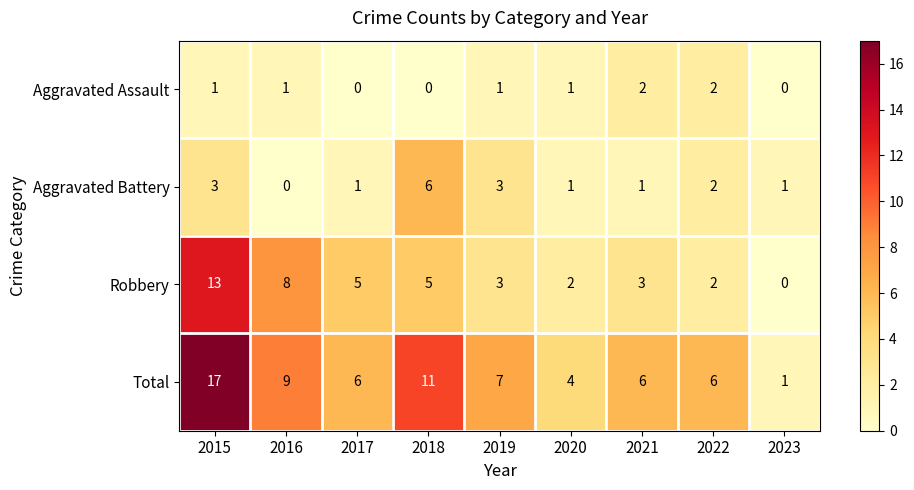

Is it true that Robbery equals 3 at 2017?

False